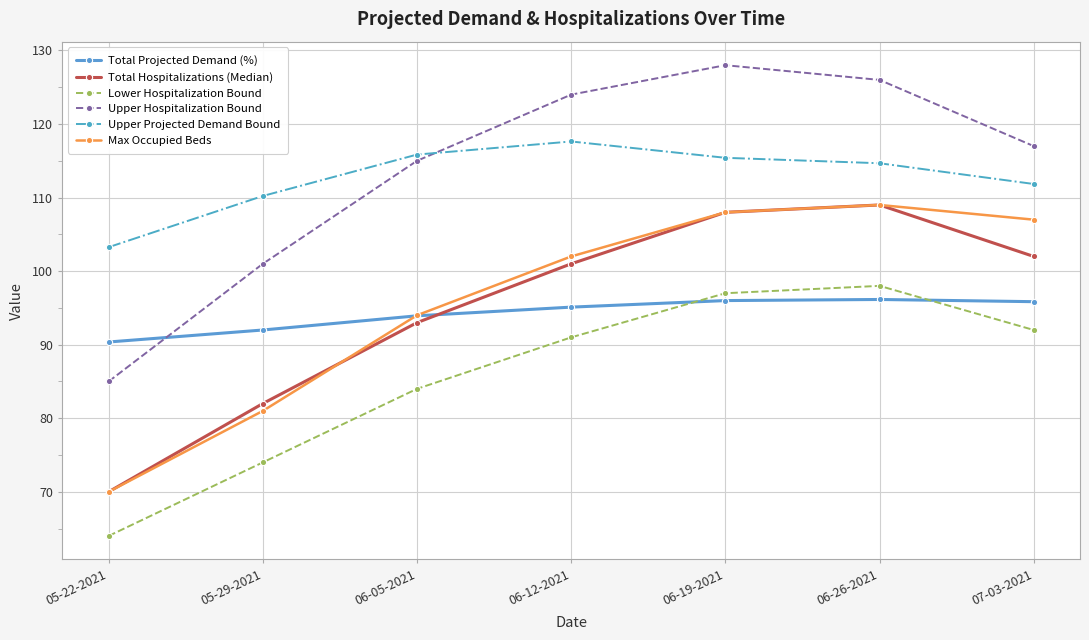

Which series has the largest total across all categories?

Upper Hospitalization Bound